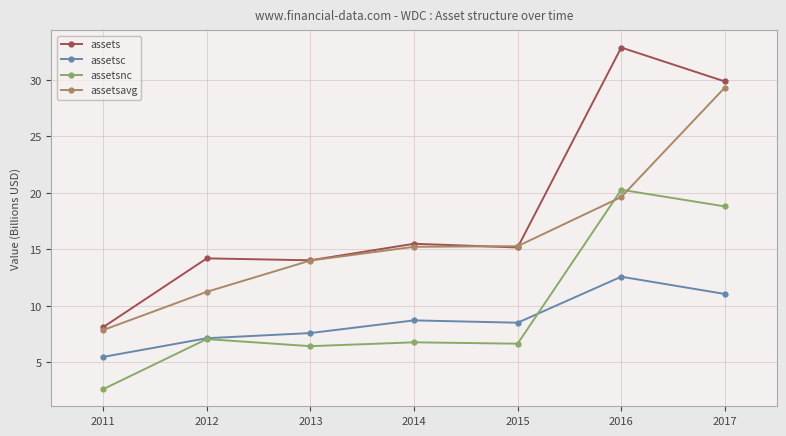

The assetsavg series shows 4.2 at 2011. True or false?

False